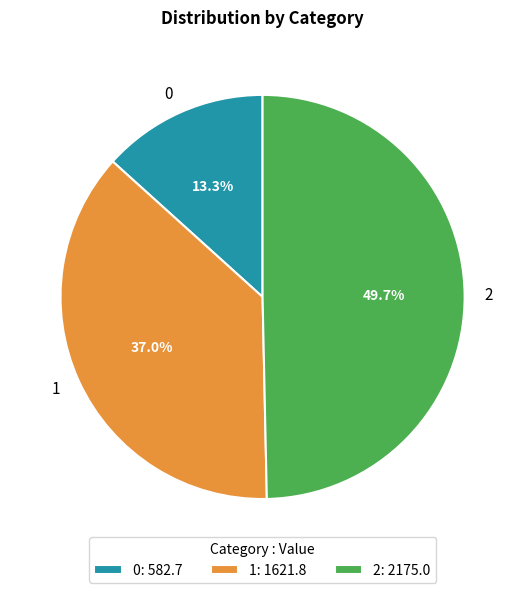

Does 0 account for over 50% of the chart?

No